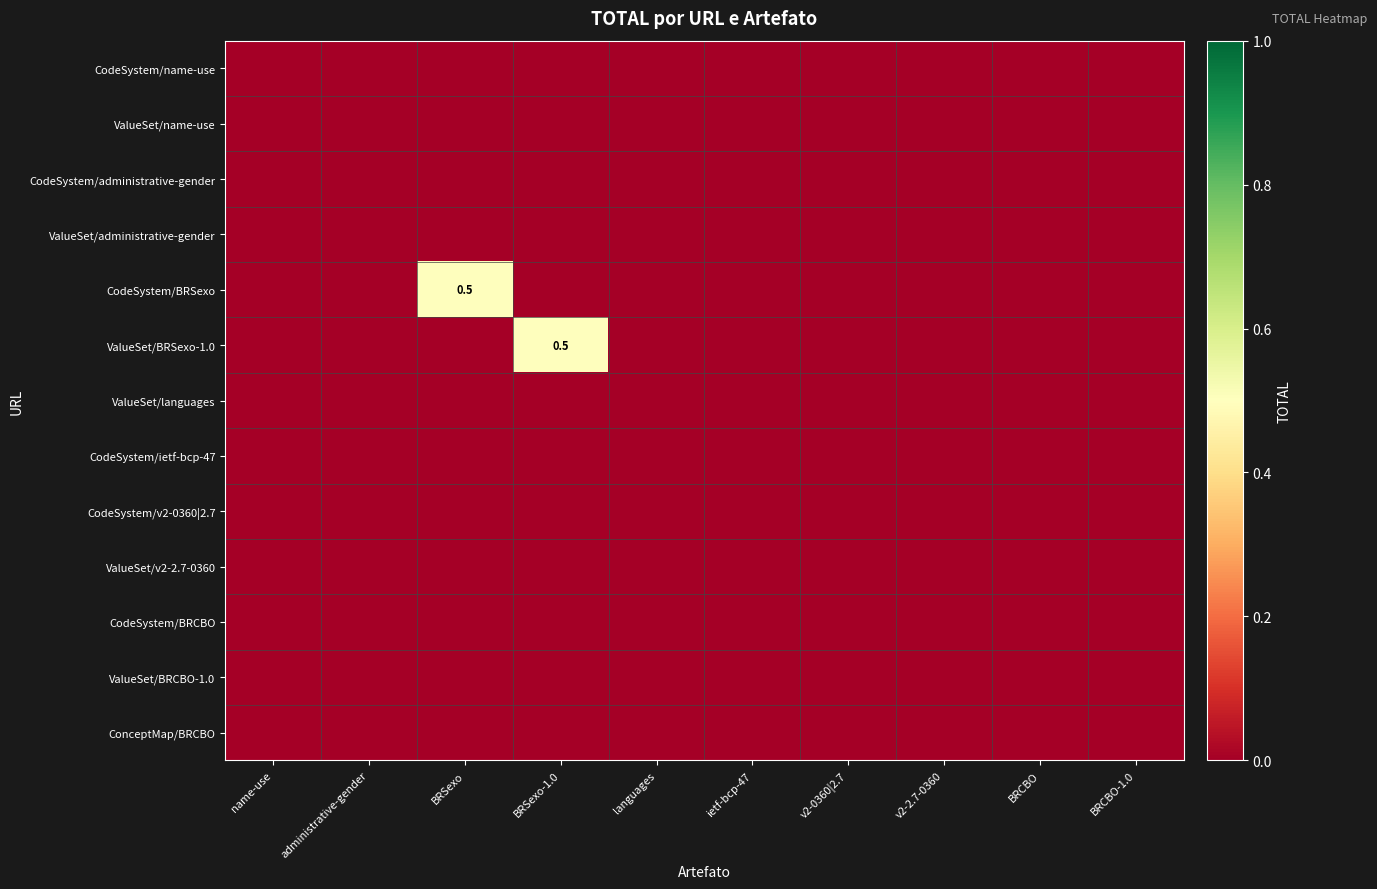

Which category has the highest value in the CodeSystem/administrative-gender series?

name-use